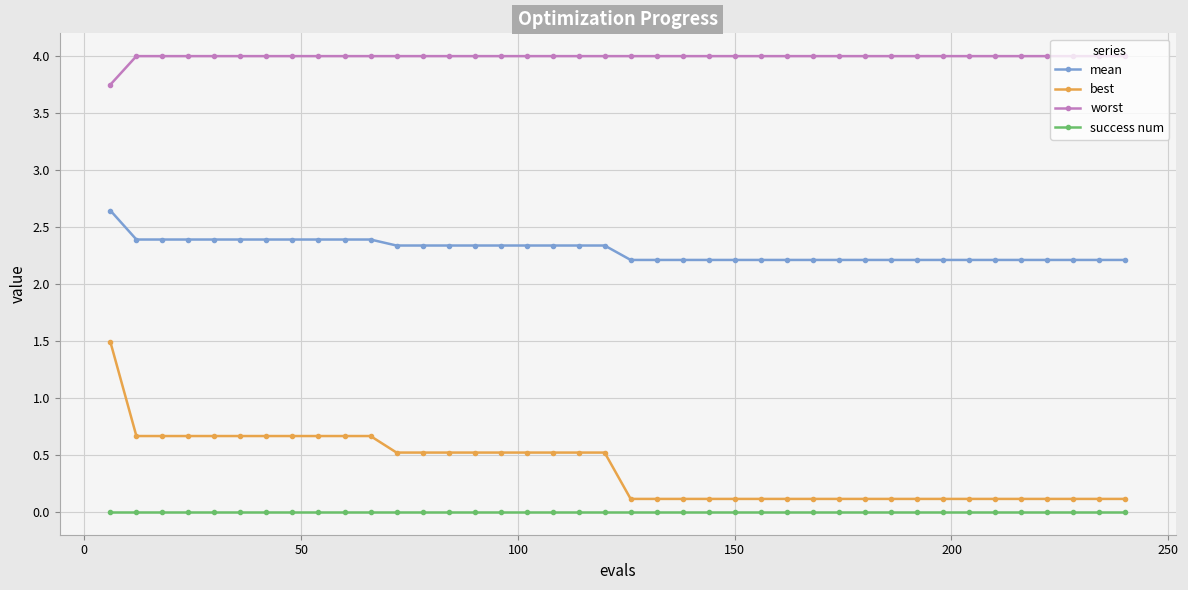

Which series has the widest spread of values?

best